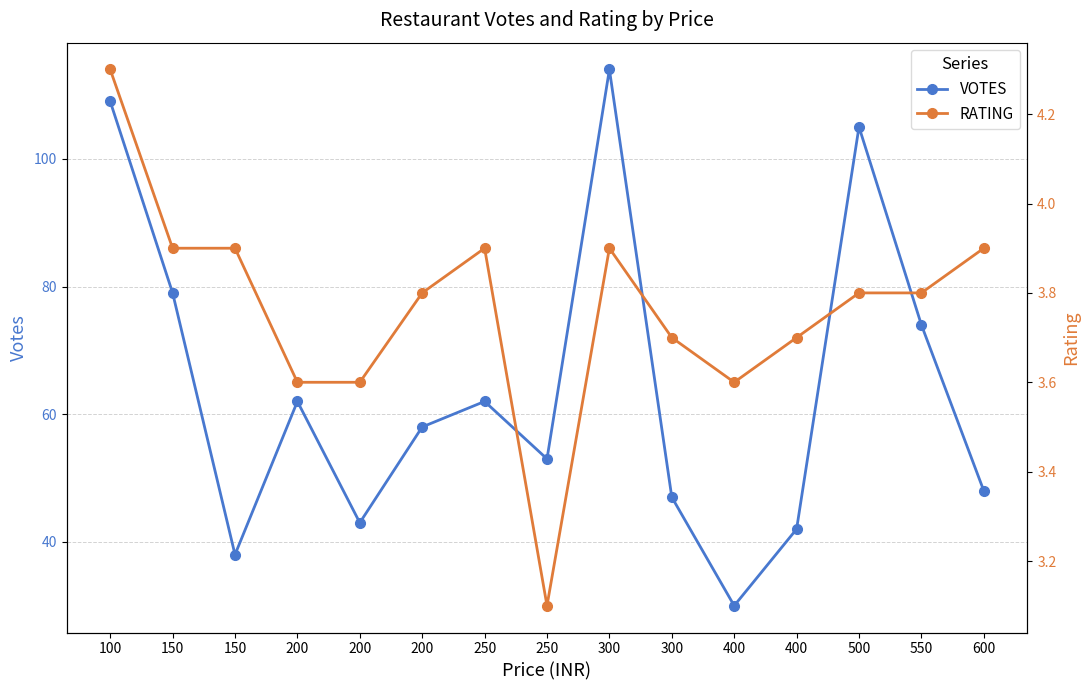

How many interior local peaks does the RATING series have?

2